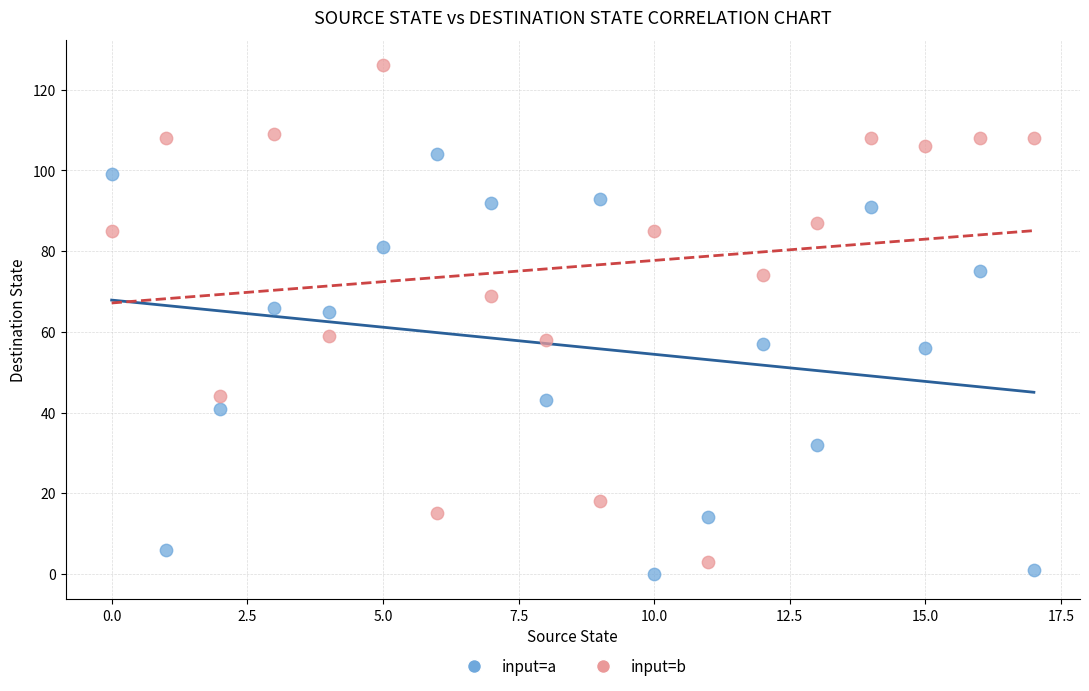

Which series has the widest spread of Y values?

input=b